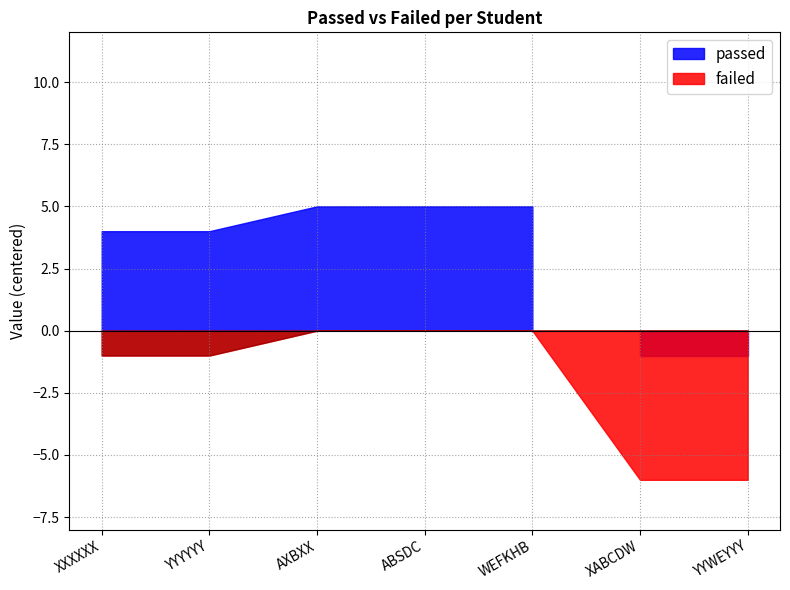

Which series has the largest total across all categories?

passed